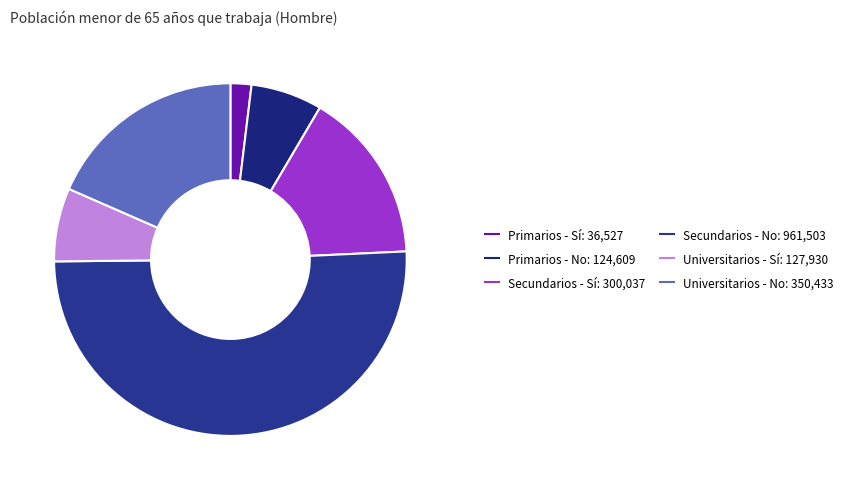

Which slice is the smallest?

Primarios